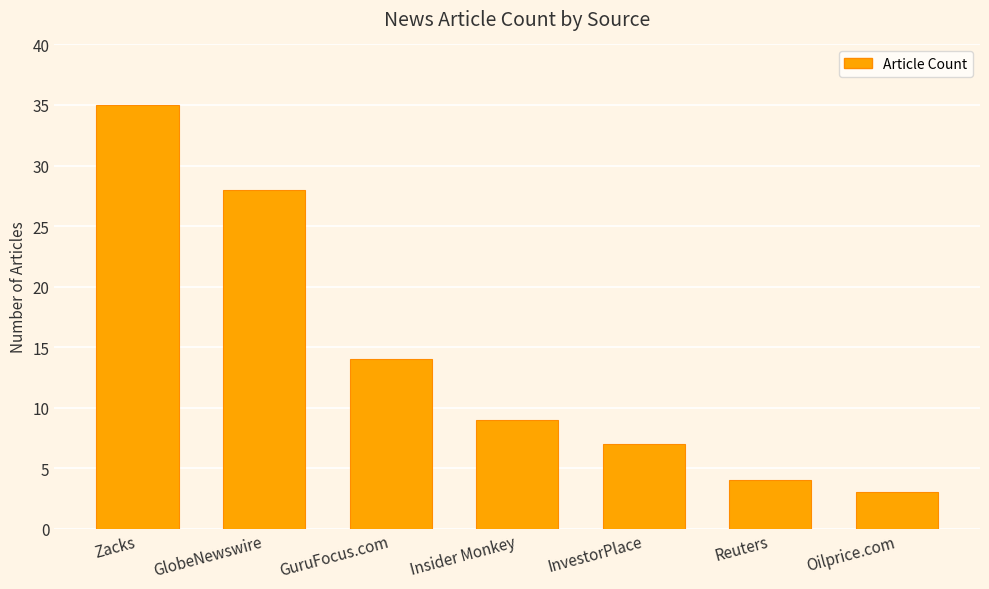

Are the bars horizontal?

No